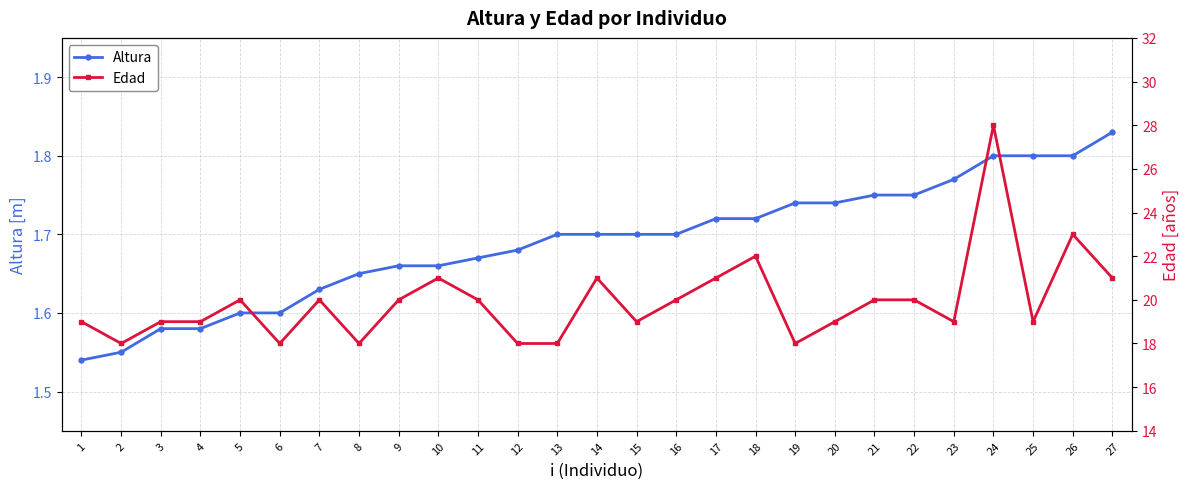

Which category has the highest value in the Altura series?

27